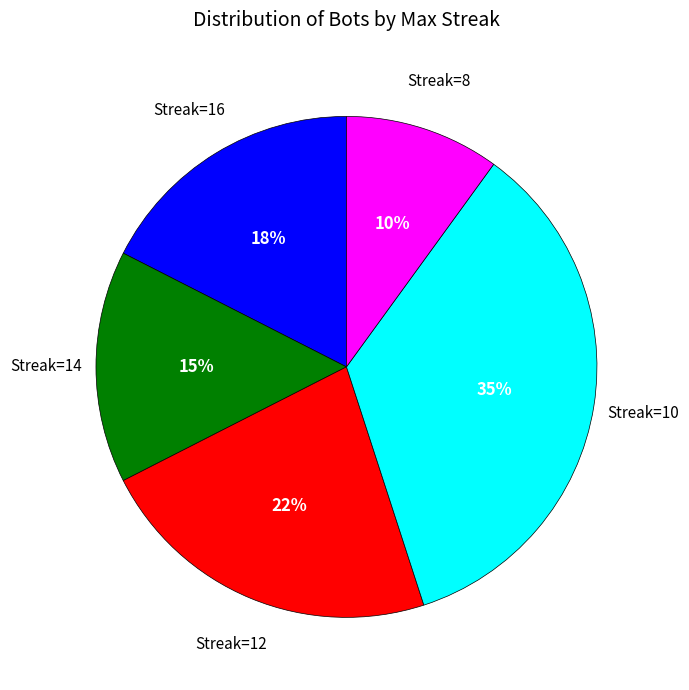

Which slice is the smallest?

Streak=8